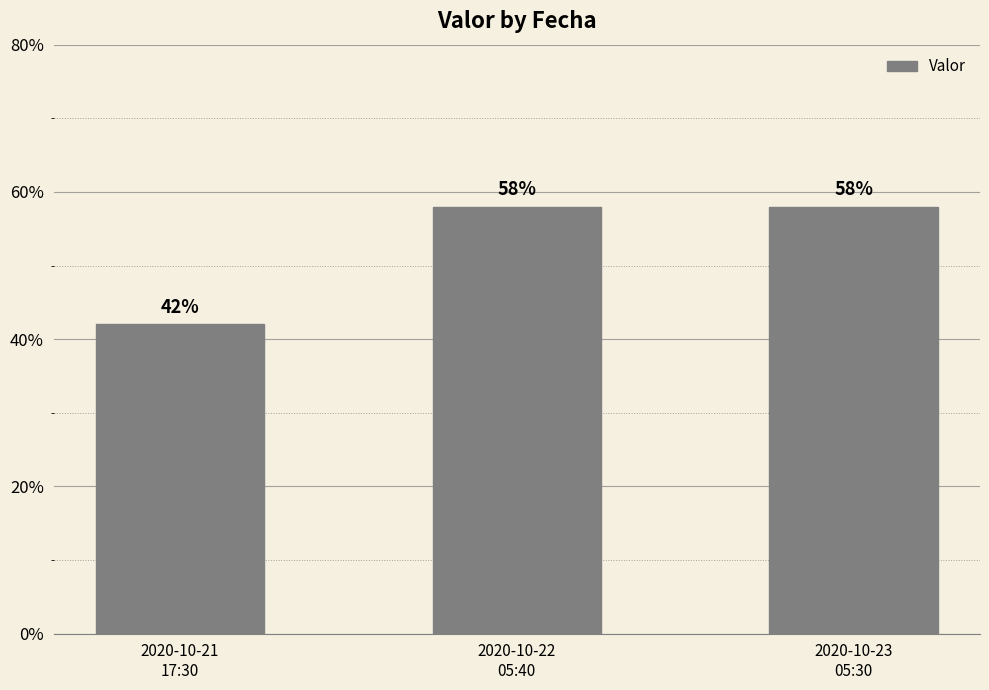

Between 2020-10-21
17:30 and 2020-10-23
05:30, which is larger?

2020-10-23
05:30